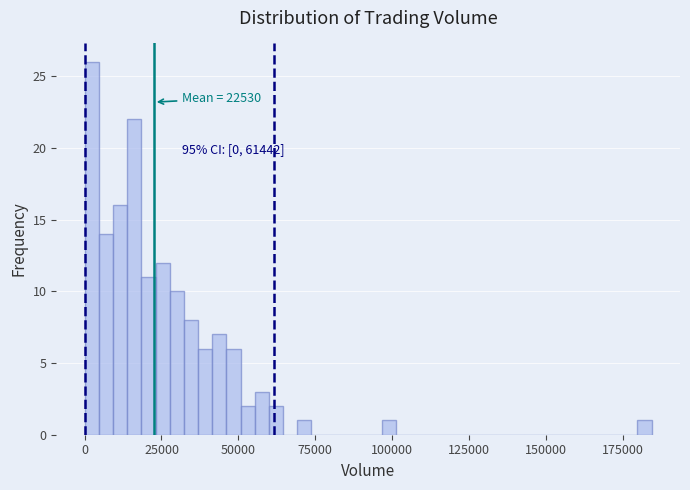

Around what value on the x-axis is the tallest bar? Give the approximate position of its centre, as read against the axis.

0